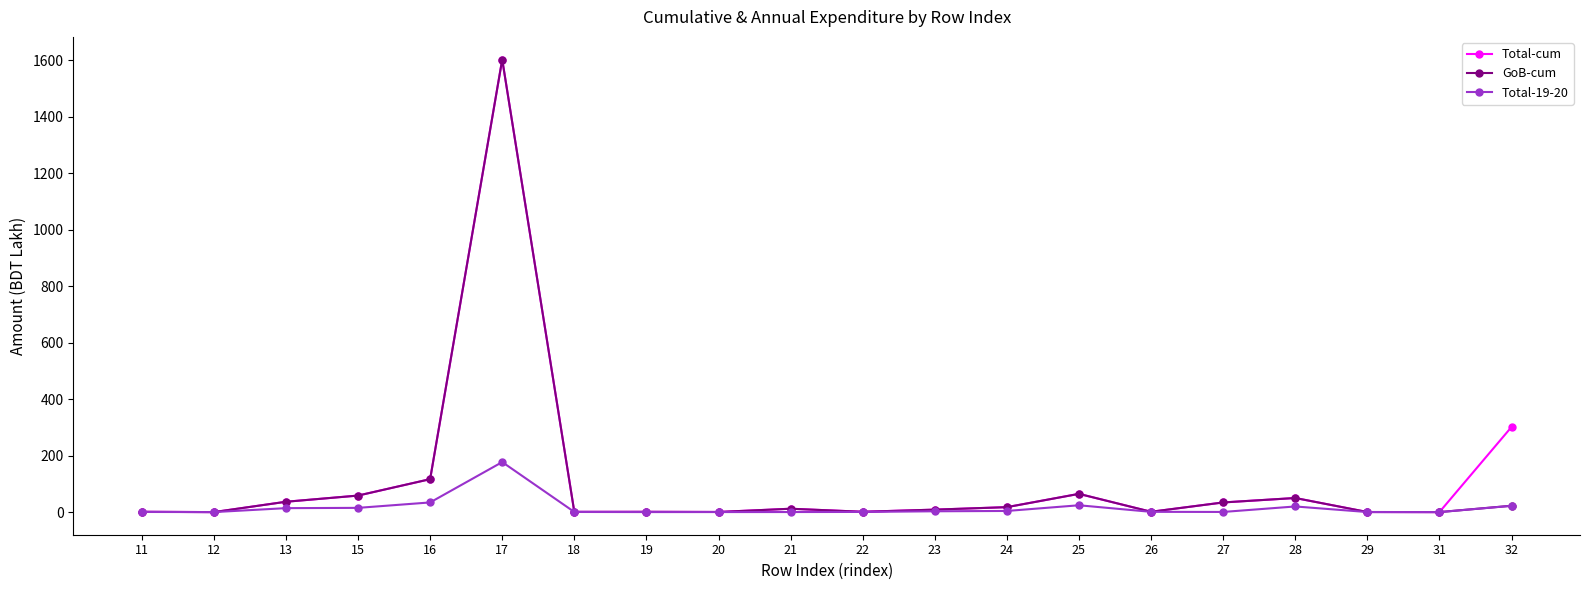

Is the value of Total-19-20 at 13 greater than the value of Total-cum at 27?

No